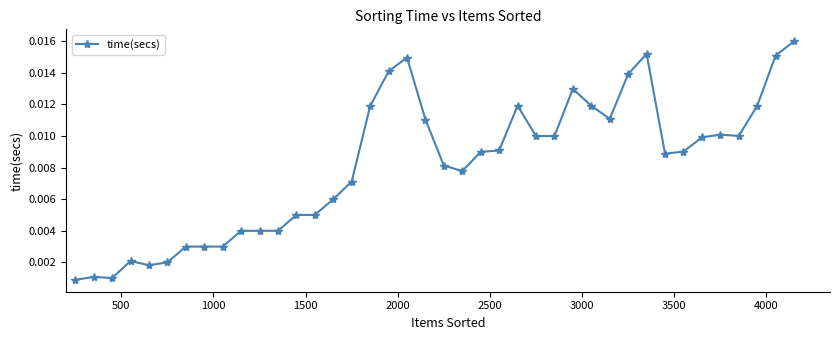

Does the chart have visible grid lines?

No